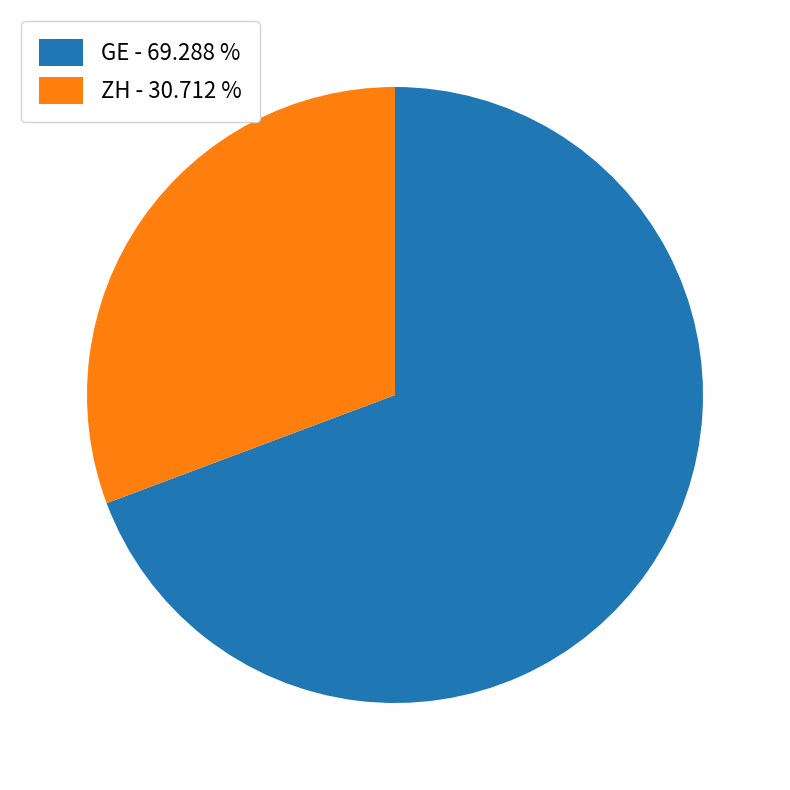

Do GE - 69.288 % and ZH - 30.712 % together represent more than half of the pie?

Yes